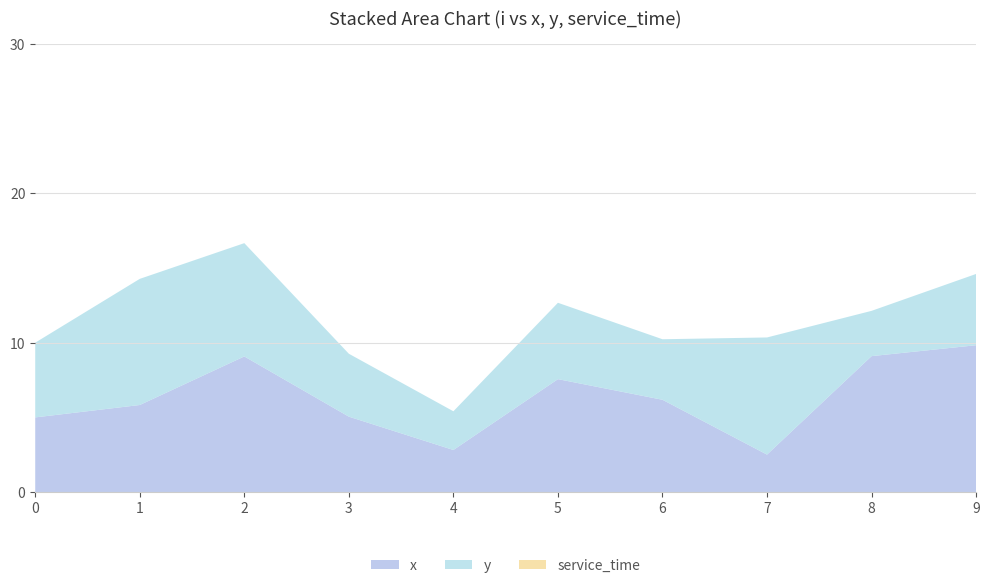

Reading left to right, list all the values displayed in this chart.

x: 5.0	5.8	9.1	5.0	2.8	7.6	6.2	2.5	9.1	9.8
y: 5.0	8.4	7.6	4.2	2.6	5.1	4.0	7.8	3.0	4.8
service_time: 0.0	0.0	0.0	0.0	0.0	0.0	0.0	0.0	0.0	0.0